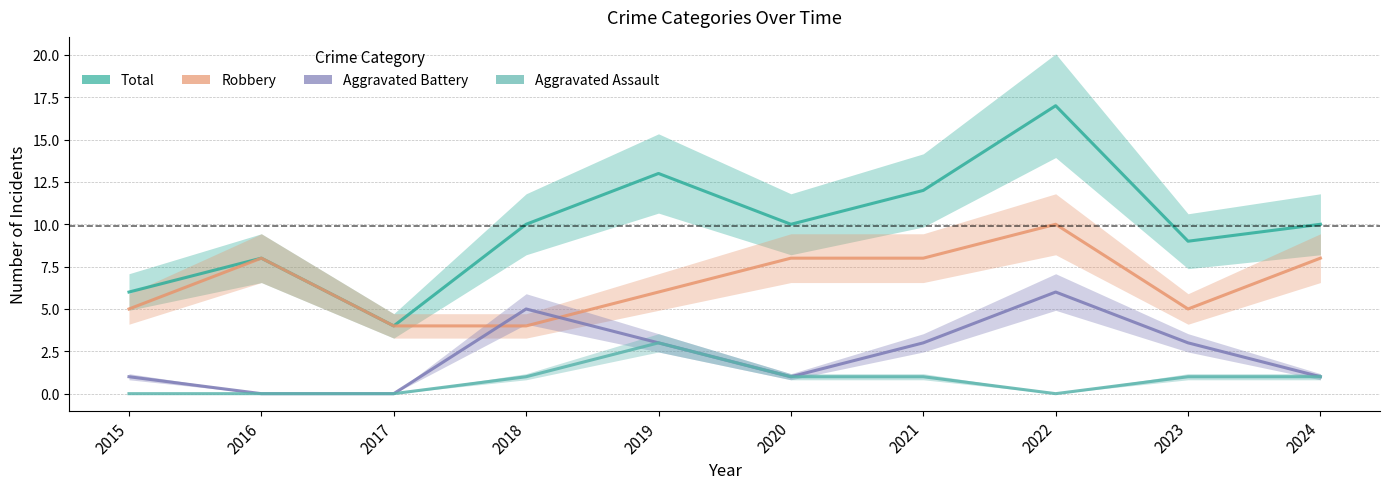

Which has a higher value, 2021 or 2017?

2021